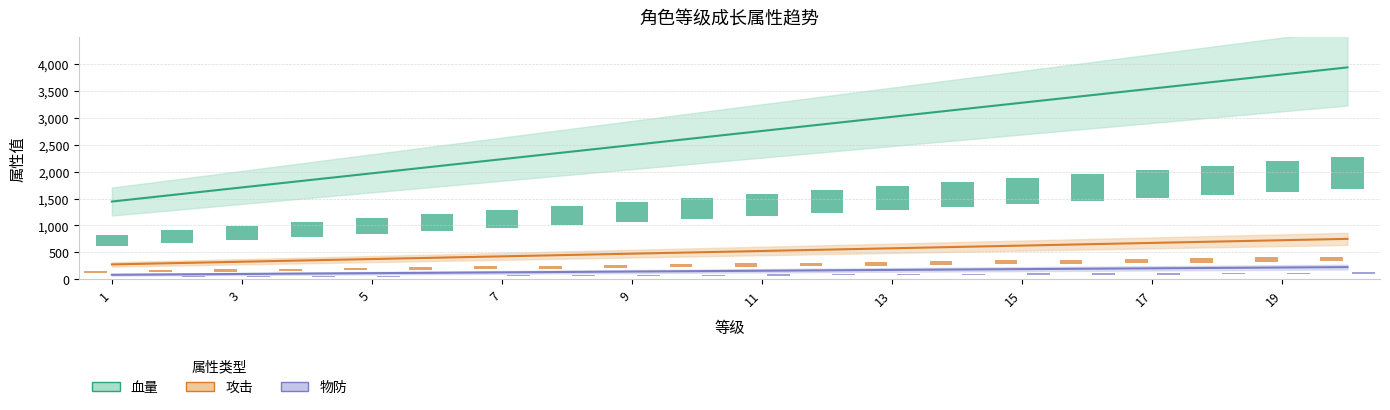

What is the value of the 属性系数 bar at the 6th from the left?

400.0